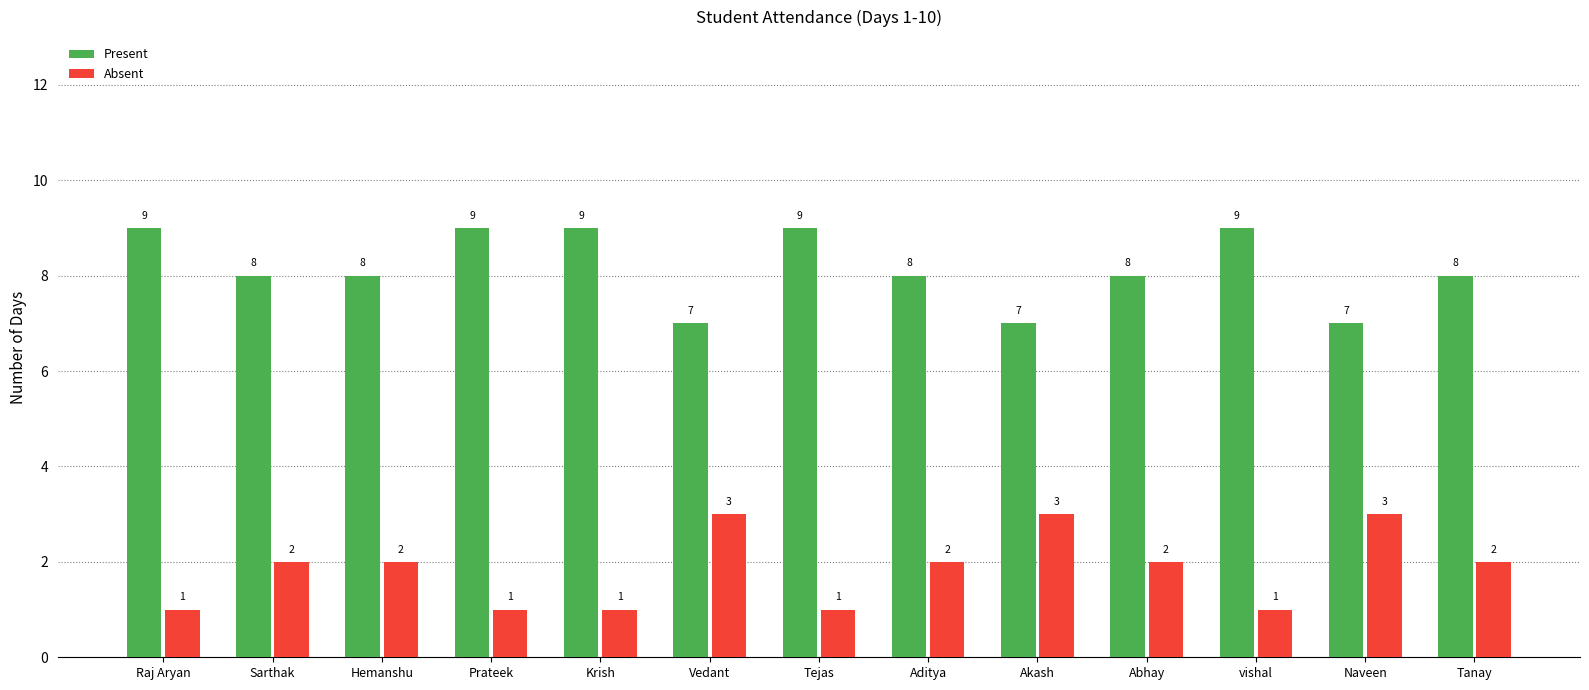

How many Present values are between 8 and 9?

10